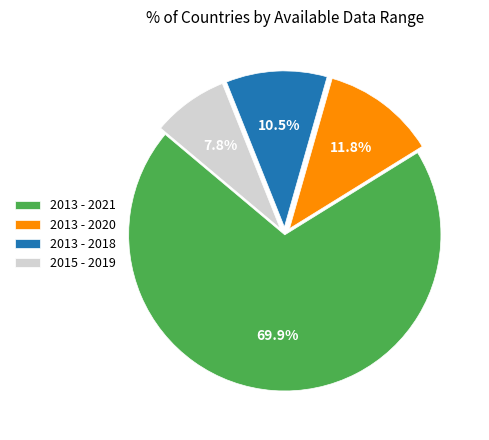

What is the largest slice in the pie chart?

2013 - 2021